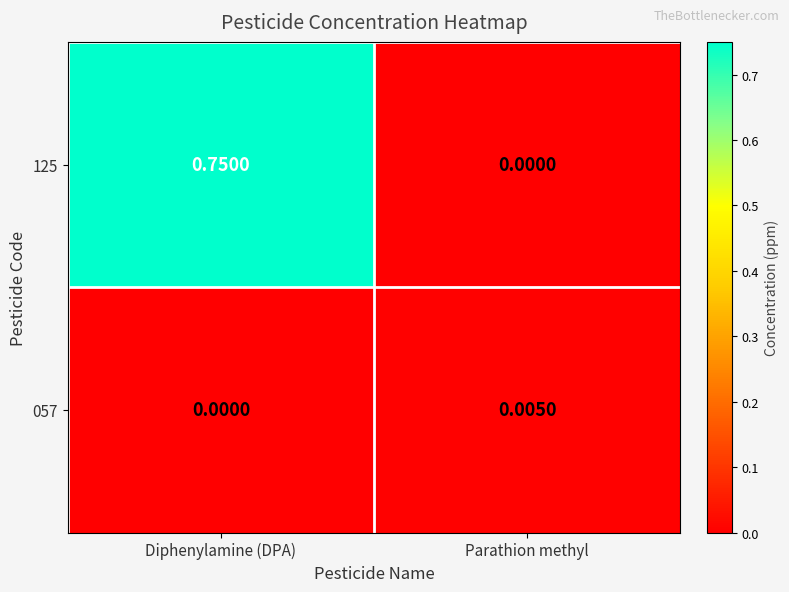

Rank the series at Diphenylamine (DPA) from lowest to highest value.

057, 125